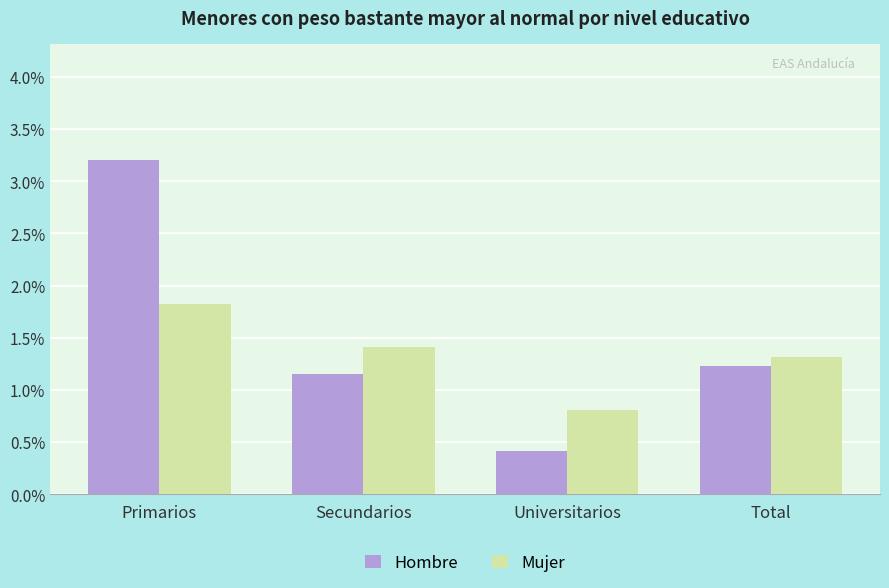

Is it true that Mujer equals 0.7 at Total?

False